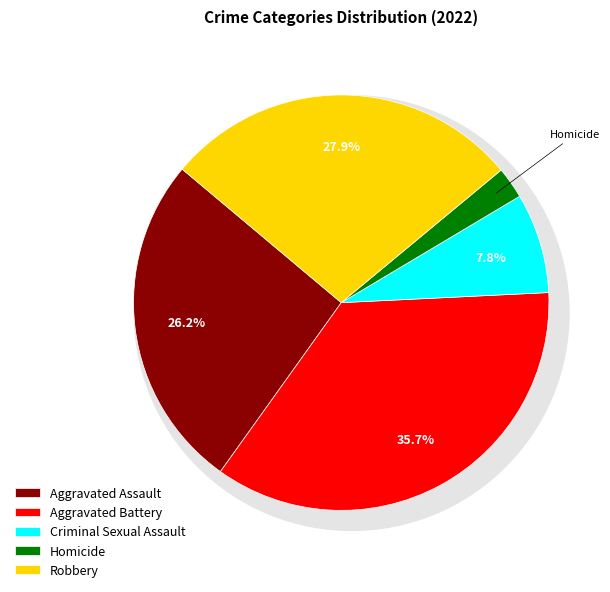

What is the smallest slice in the pie chart?

Homicide